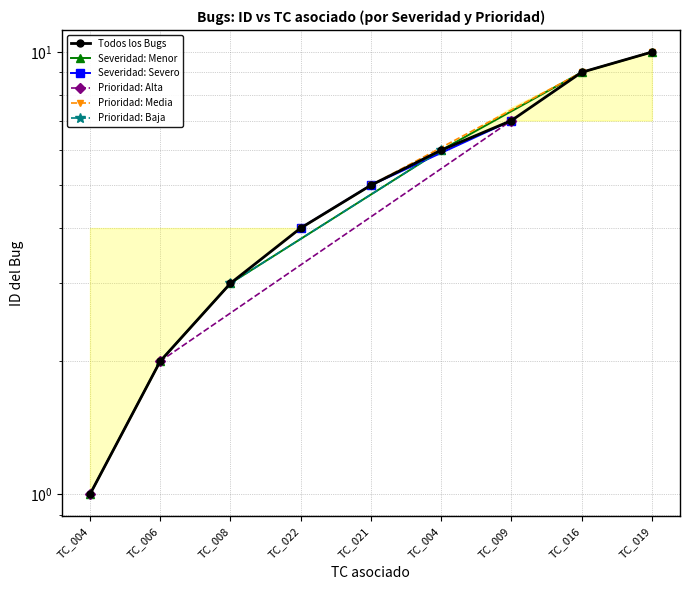

How many values exceed 5?

4